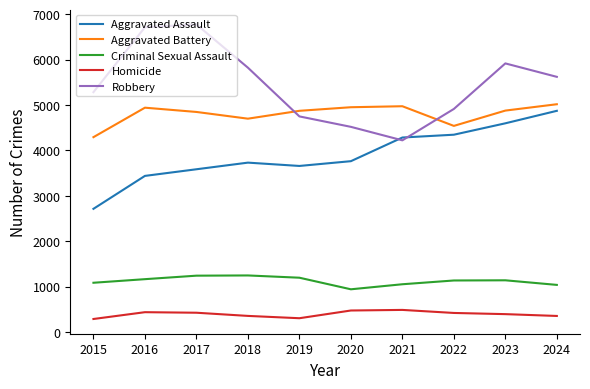

Where is the first local minimum for Aggravated Assault?

2019